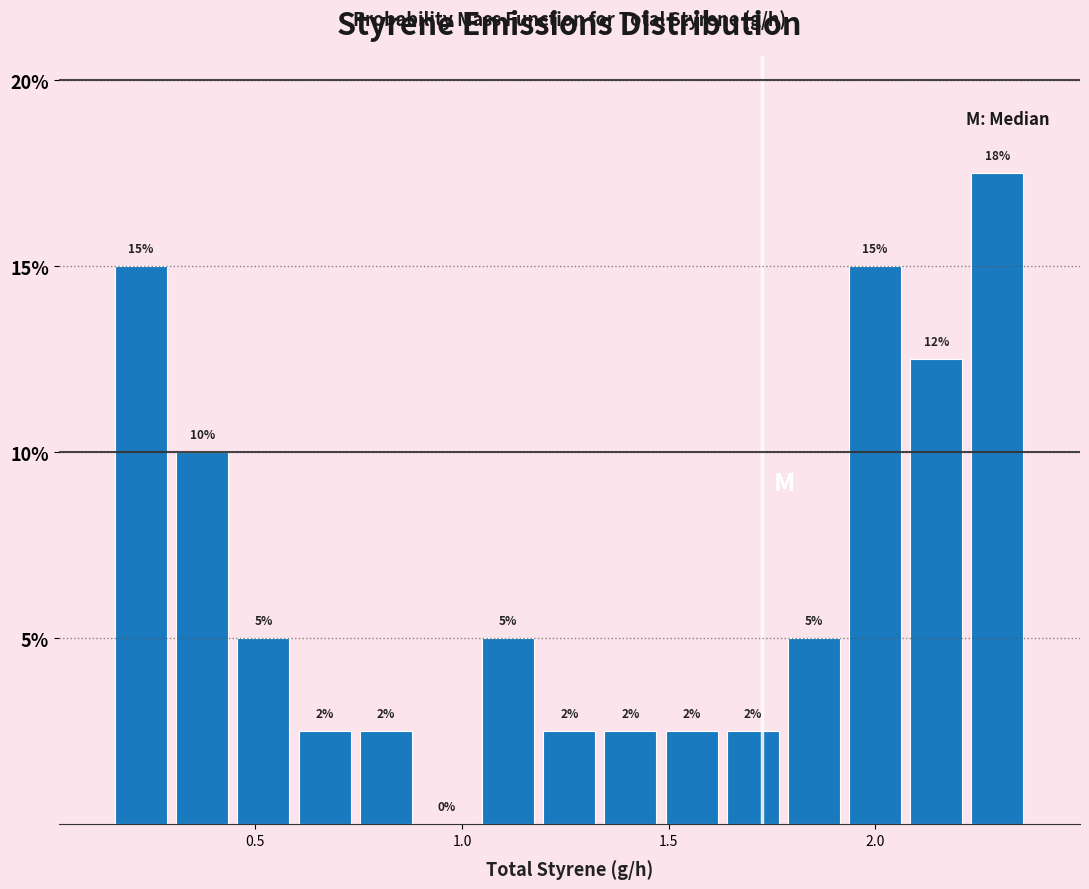

Read against the x-axis, roughly where is the centre of the tallest bar?

2.30